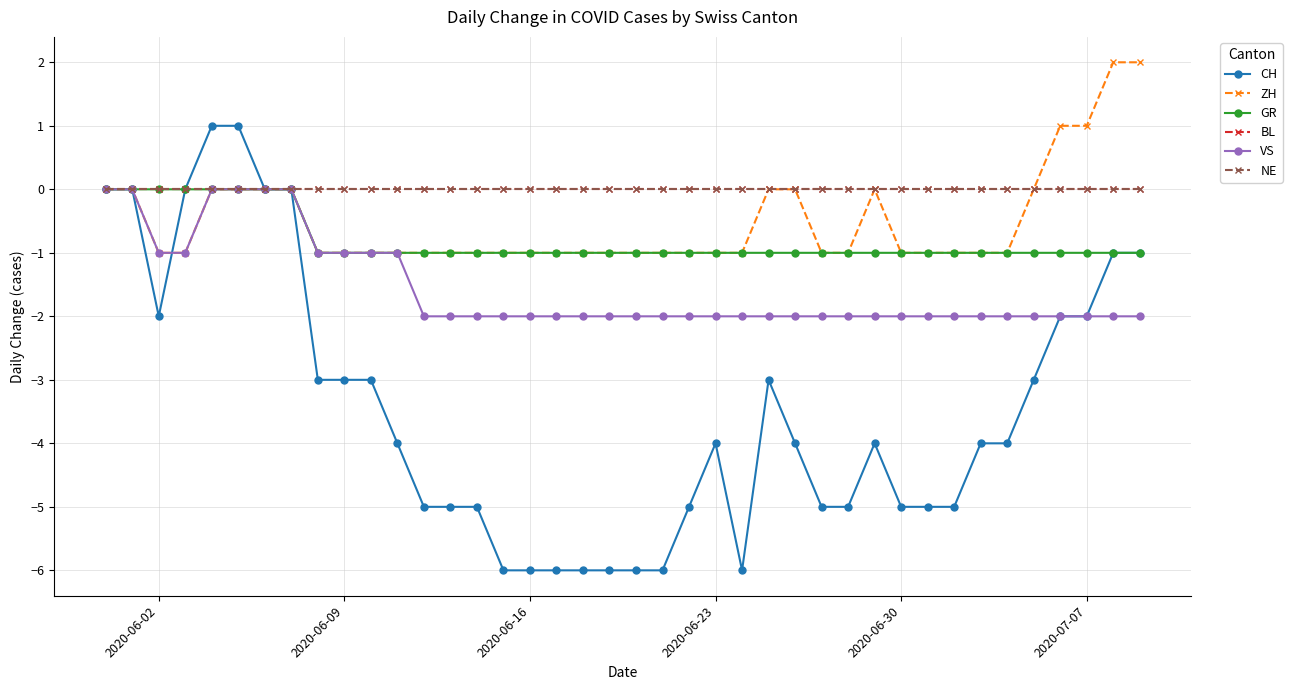

Is this an area chart (filled region under the line)?

No